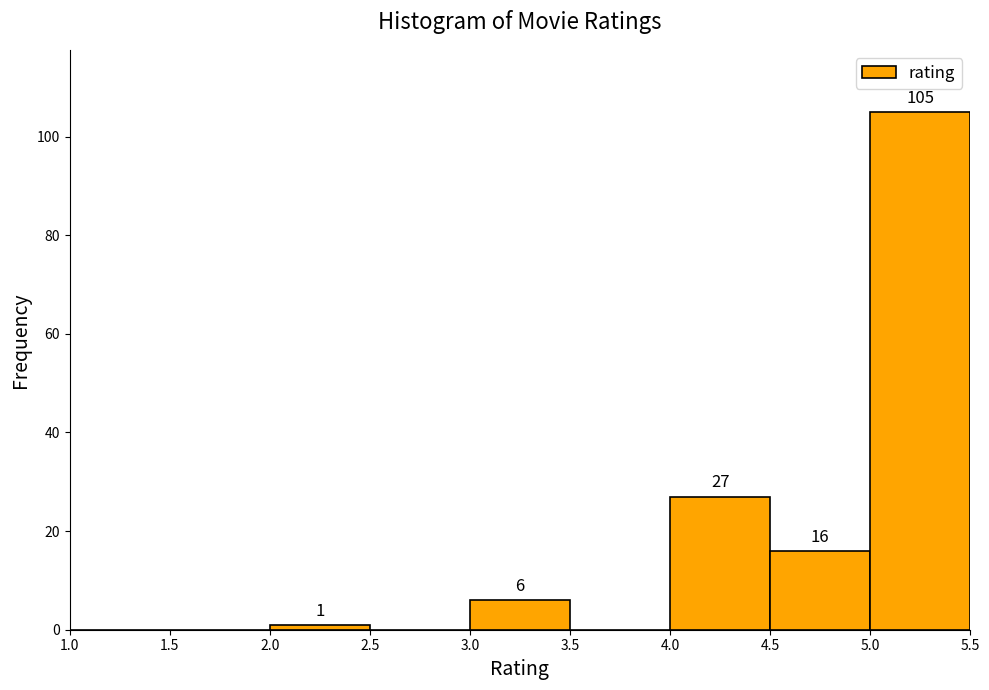

Which range on the x-axis has the tallest bar?

5.0 to 5.5